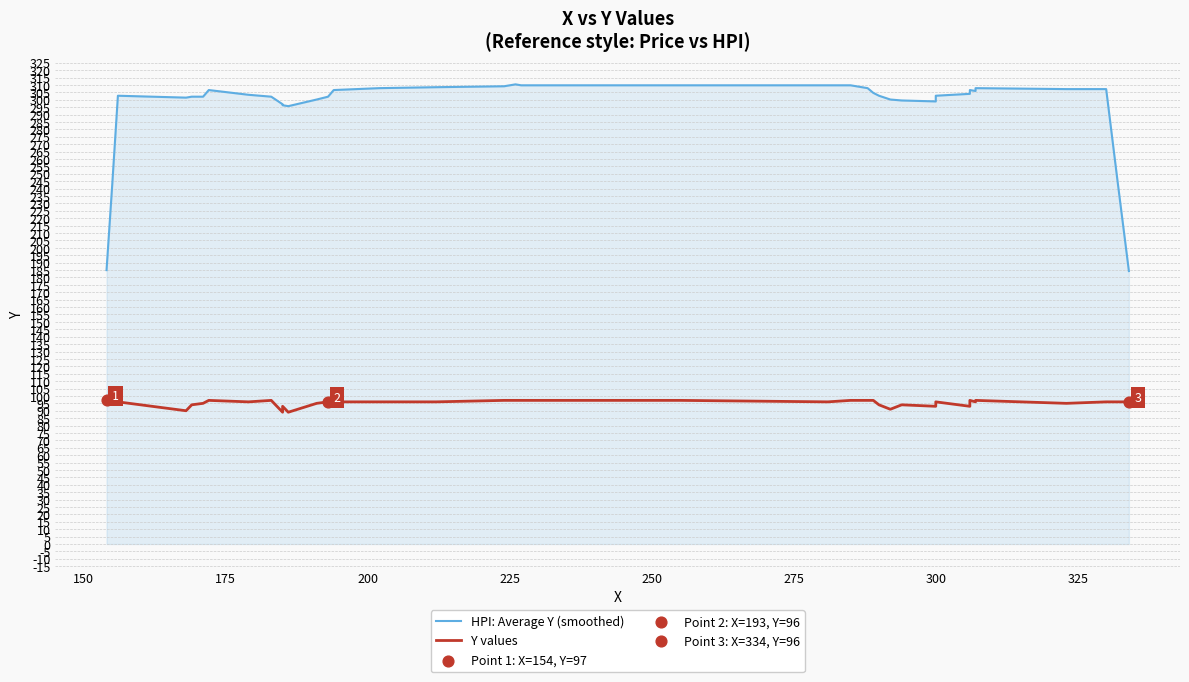

What are all the series names shown in the legend?

HPI: Average Y (smoothed), Y values